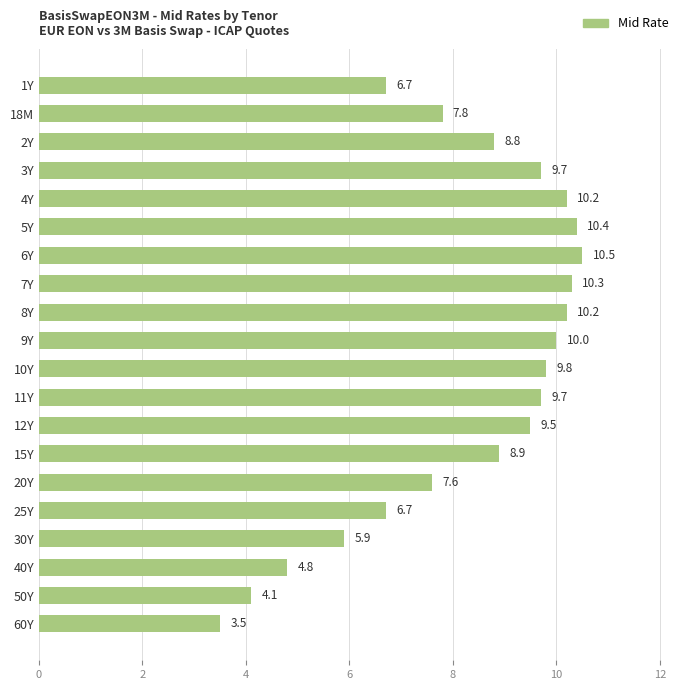

The value at 60Y is 2.4. True or false?

False